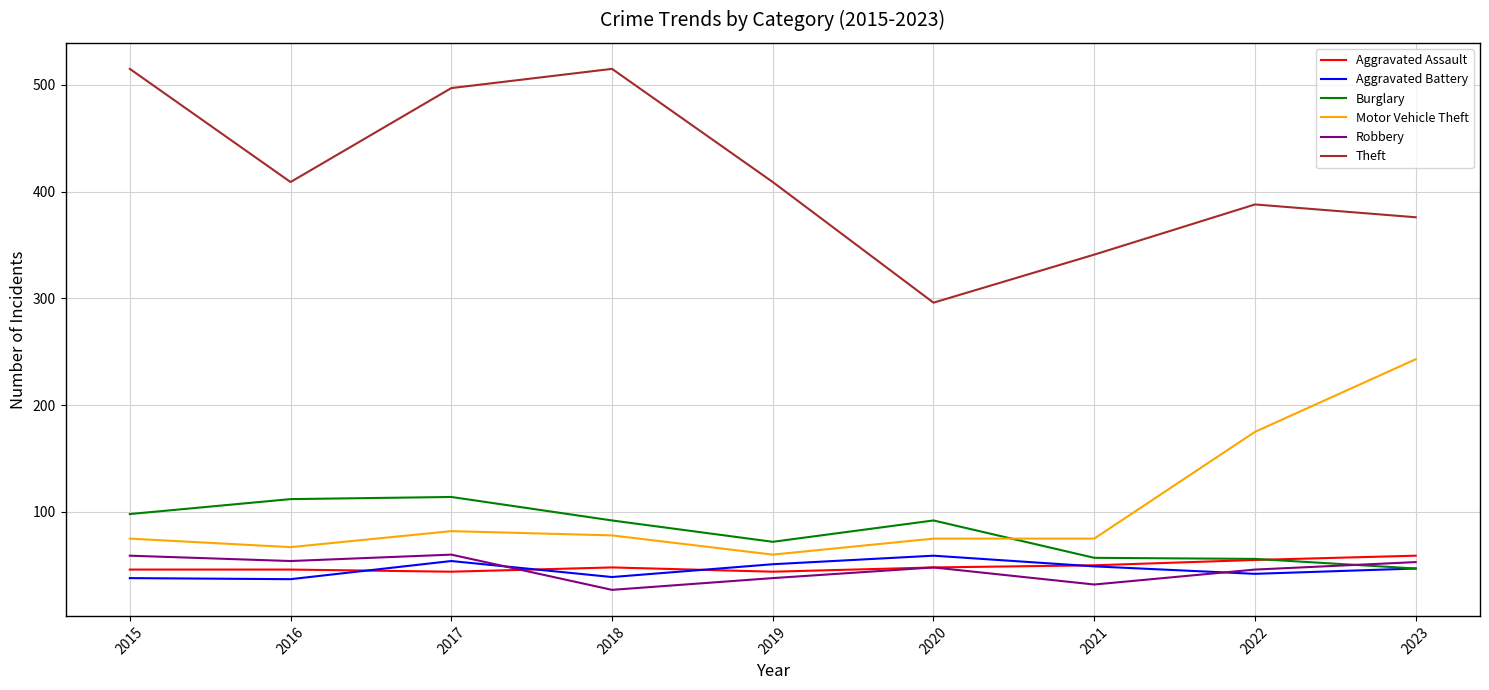

Which series has the largest total across all categories?

Theft